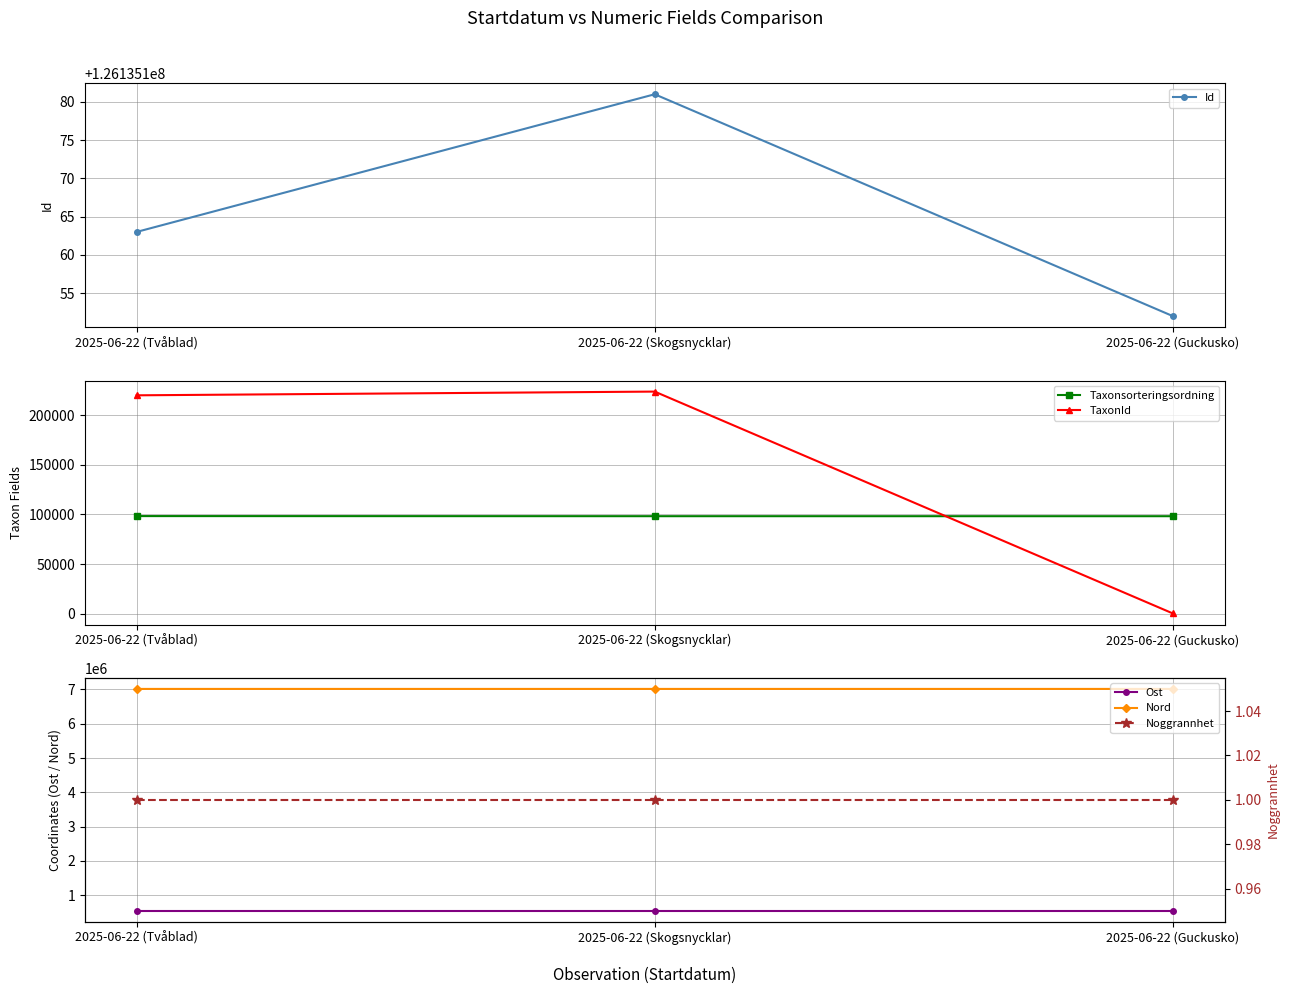

How many lines are shown in the chart?

6